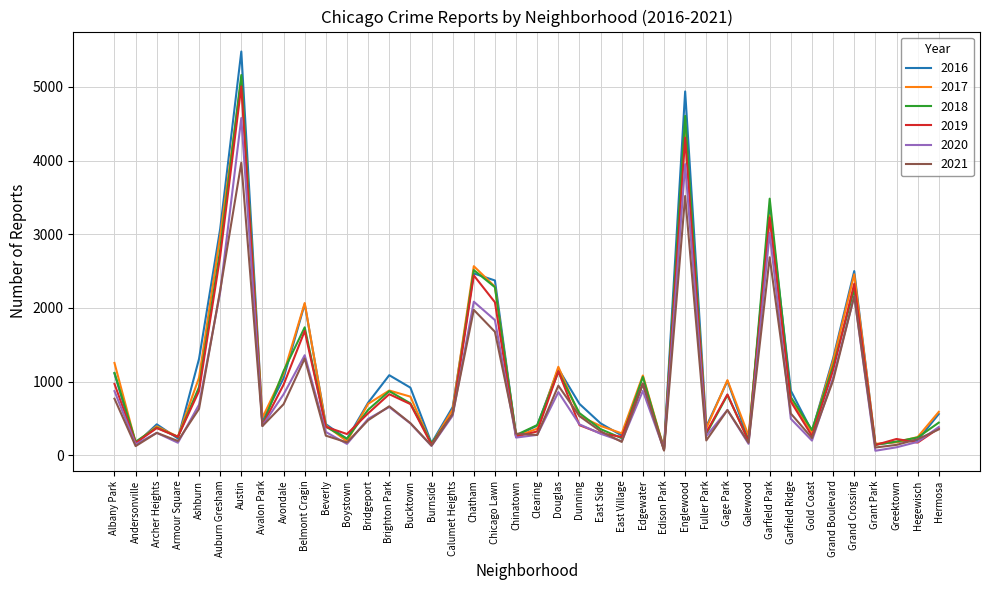

Between Chicago Lawn and Garfield Ridge, which series saw the biggest shift?

2017